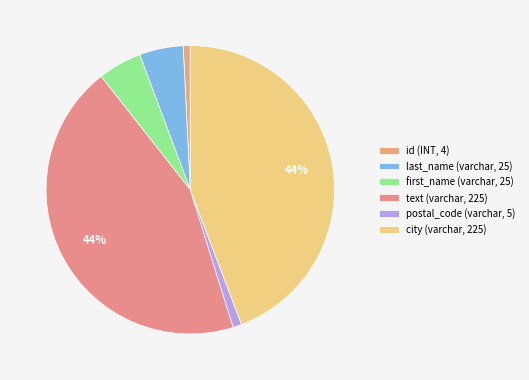

What percentage is NOT represented by last_name (varchar, 25)?

95.1%